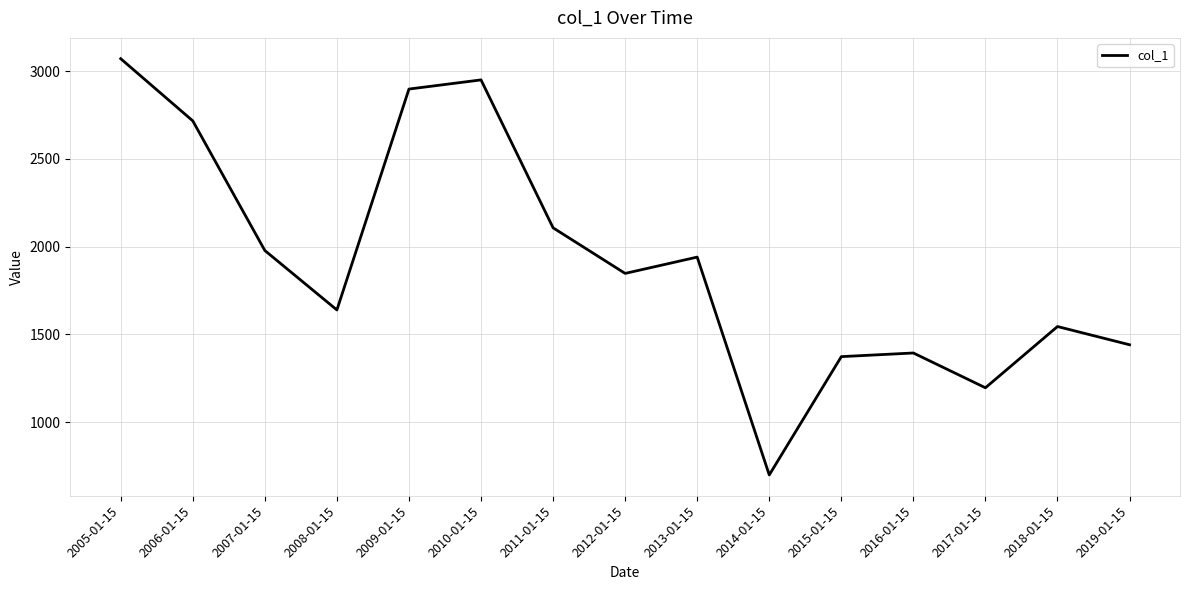

Is it true that the value at 2016-01-15 is 1394.5?

True